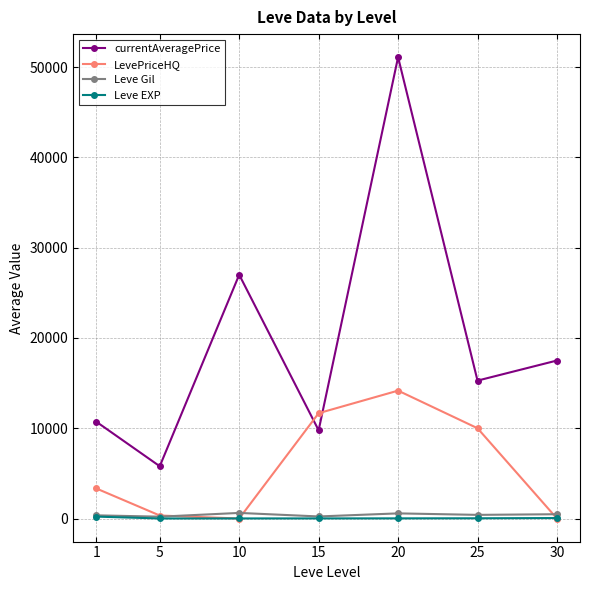

What is the total value across all series at 15?

21675